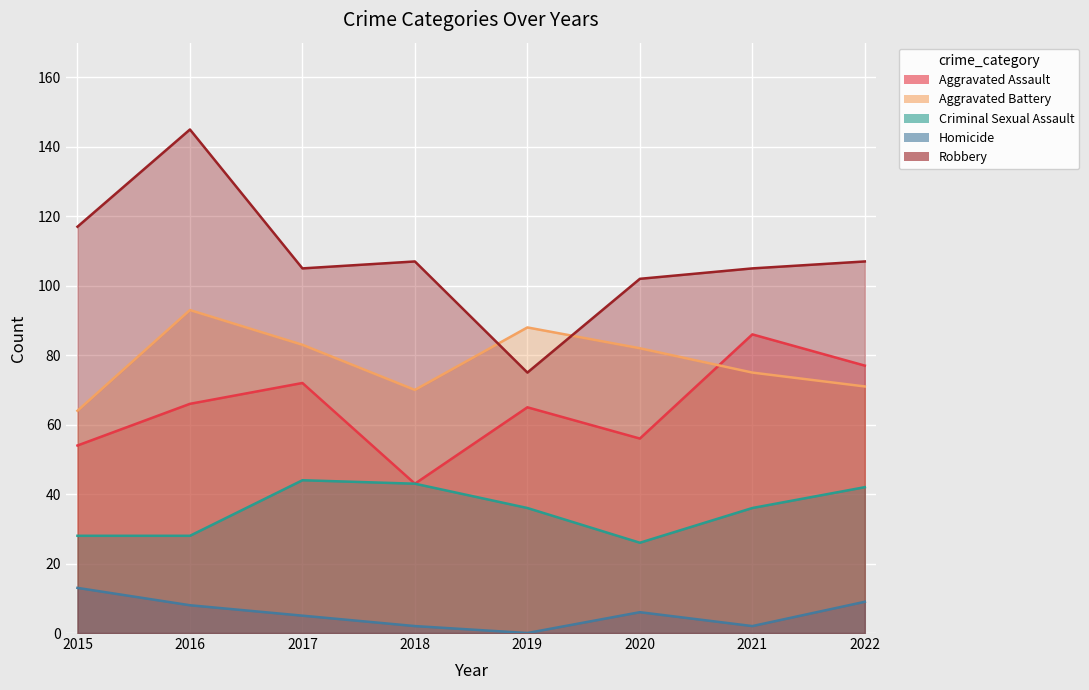

List the labels in order of Robbery value, smallest first.

2019, 2020, 2017, 2021, 2018, 2022, 2015, 2016